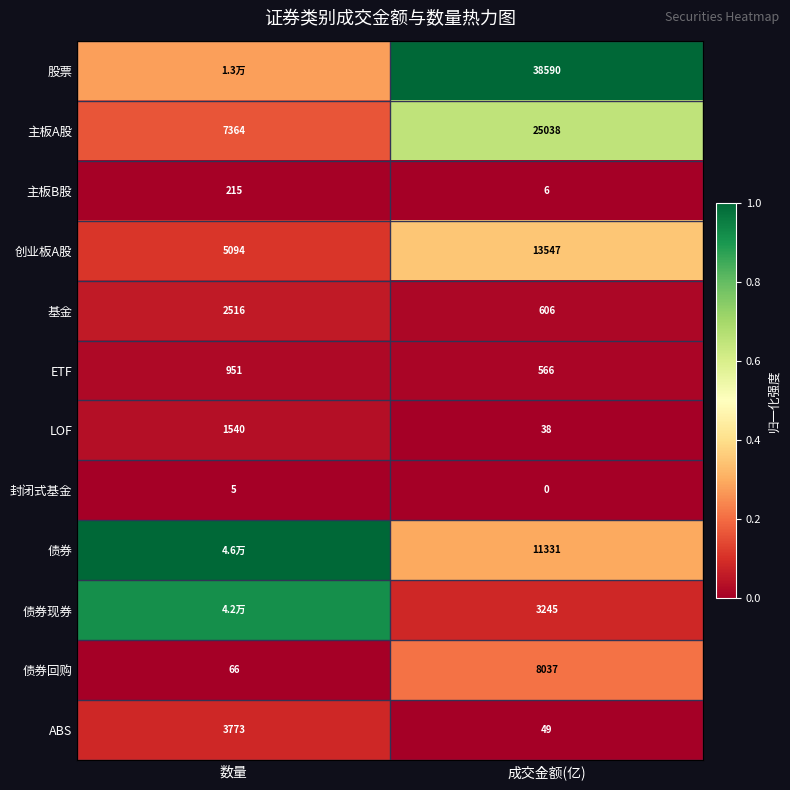

What is the difference between the highest and lowest values at 数量?

1.0